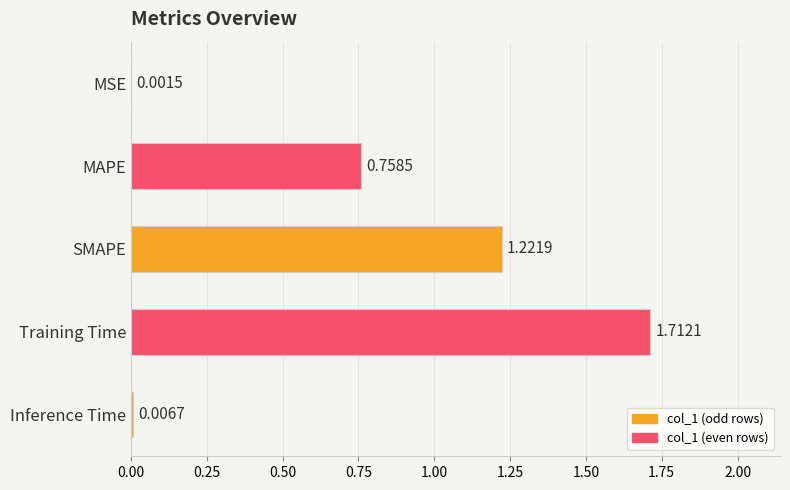

Between MAPE and Inference Time, which is larger?

MAPE